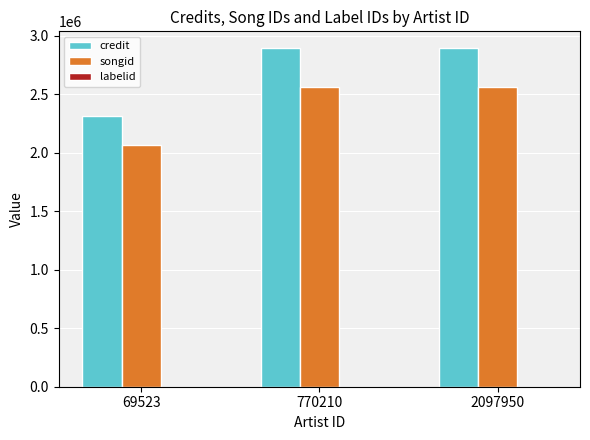

How many series are shown in this chart?

3